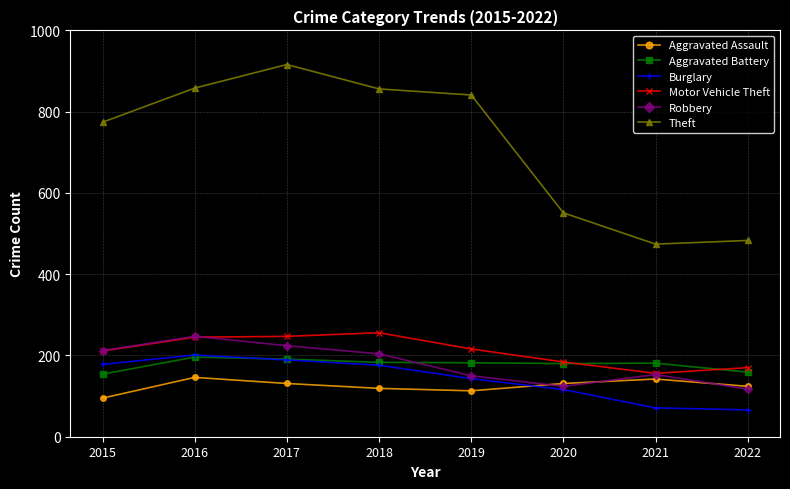

How many lines are shown in the chart?

6